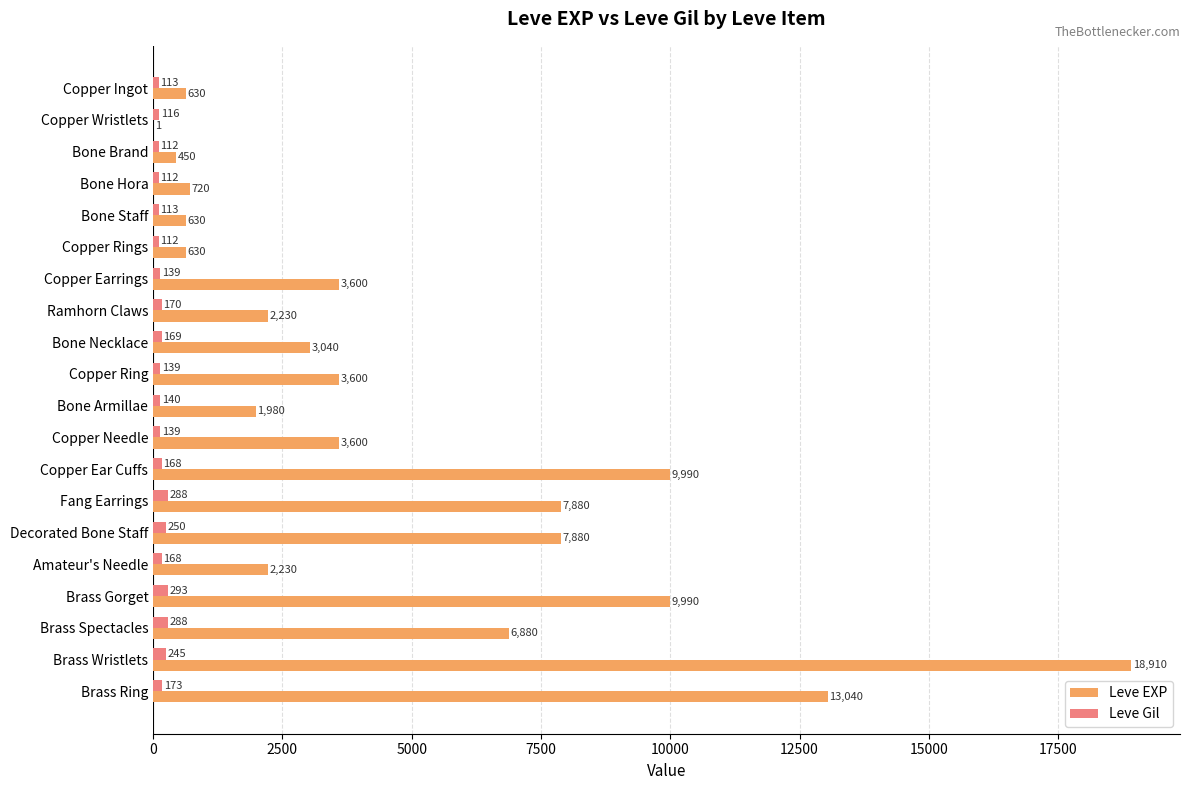

What is the sum of all Leve EXP values?

97911